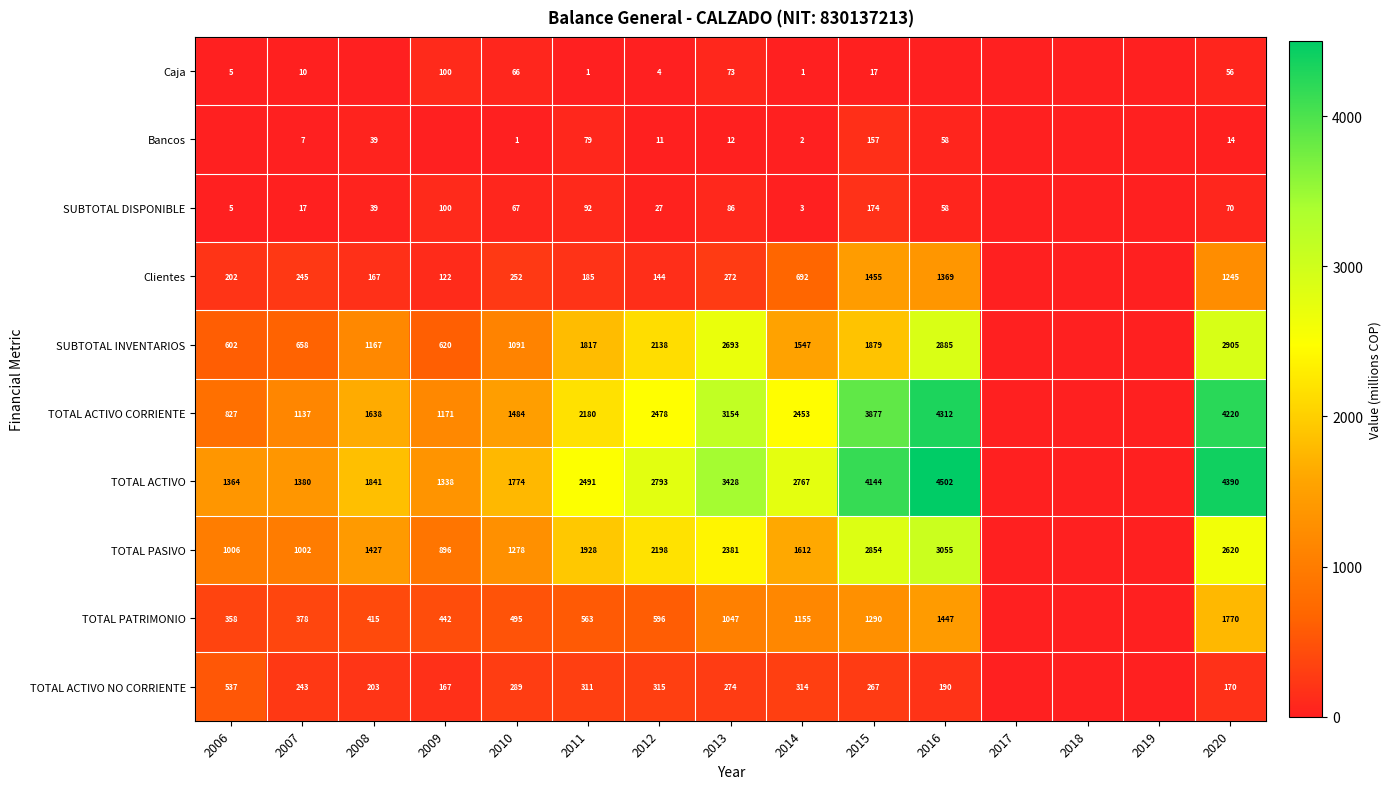

What is the spread (max minus min) of values at 2010?

1773